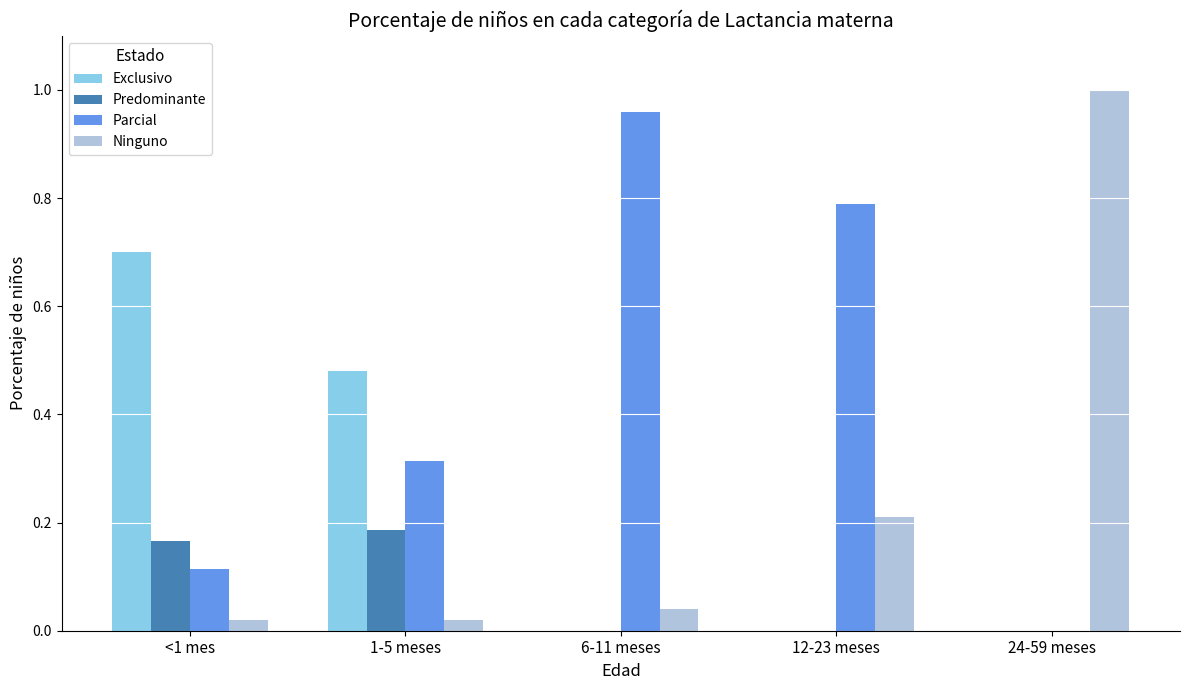

The Predominante series shows 0.1 at 24-59 meses. True or false?

False